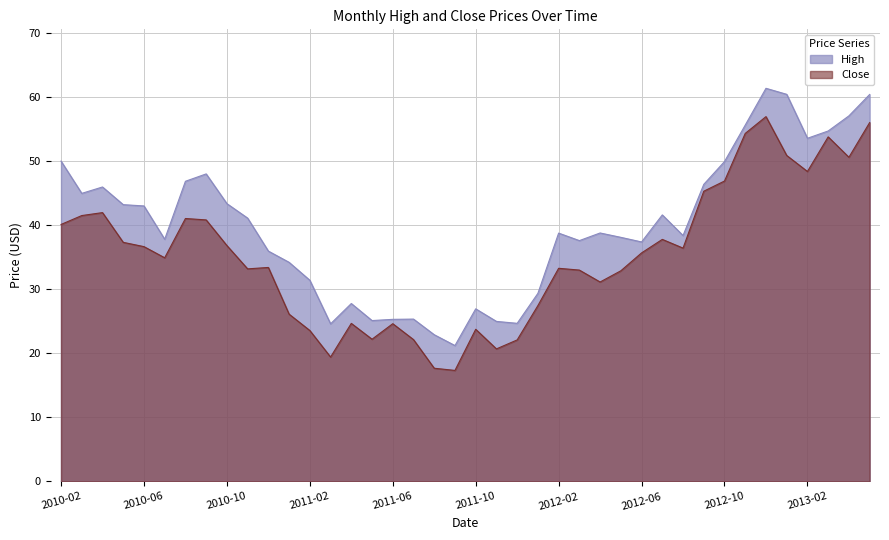

True or false: Close and High intersect in this chart.

False